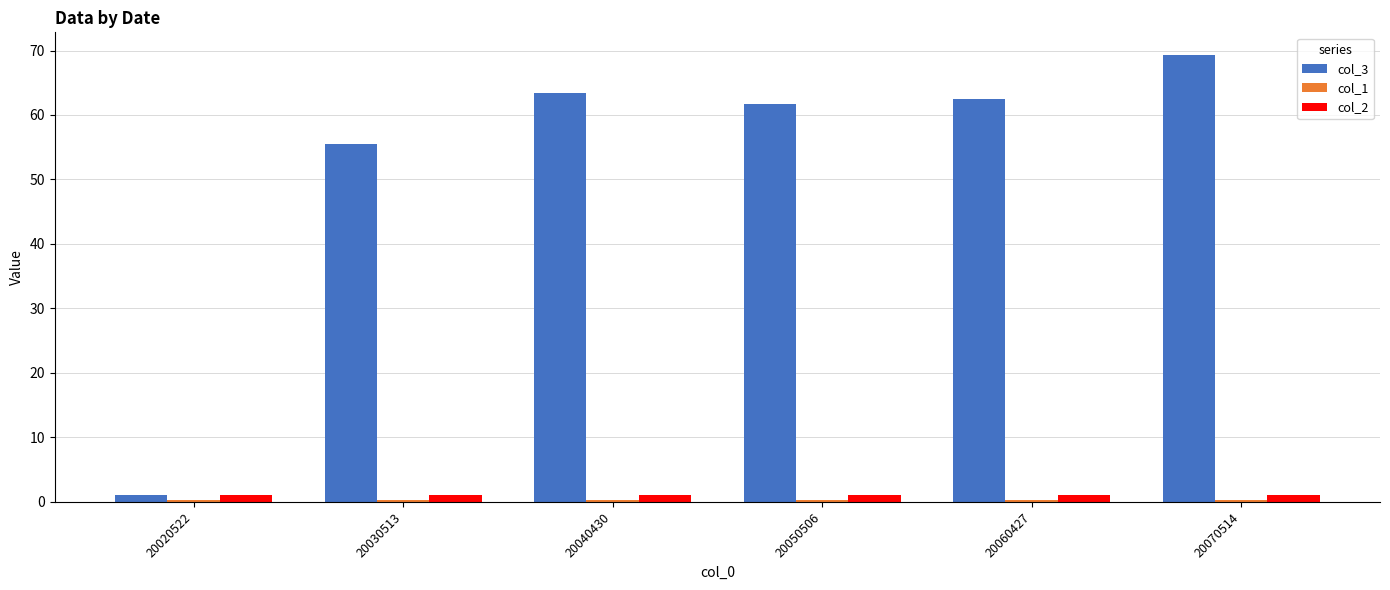

The col_3 series shows 34.7 at 20060427. True or false?

False